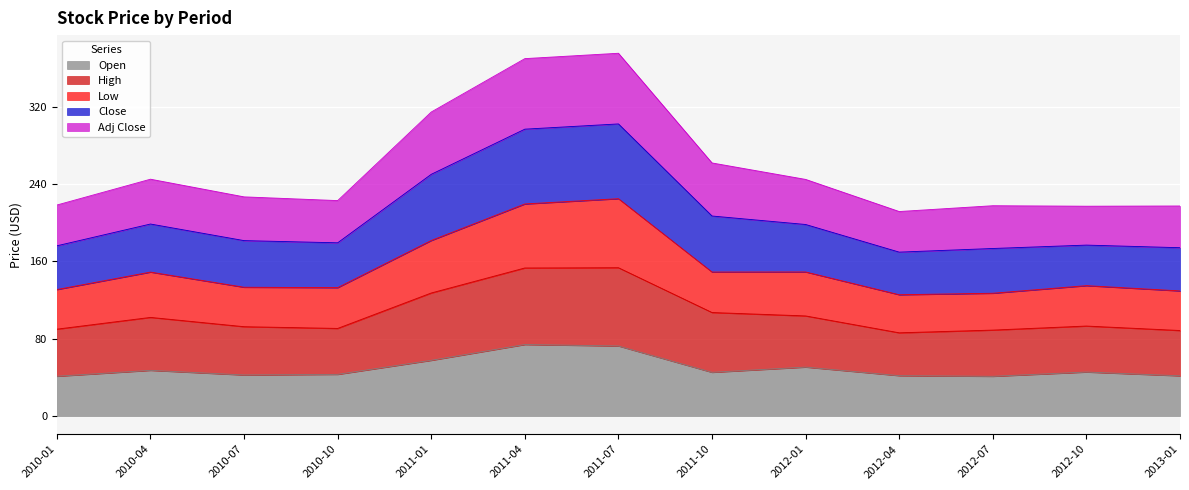

List the series in order of their overall mean, highest first.

High, Close, Low, Adj Close, Open